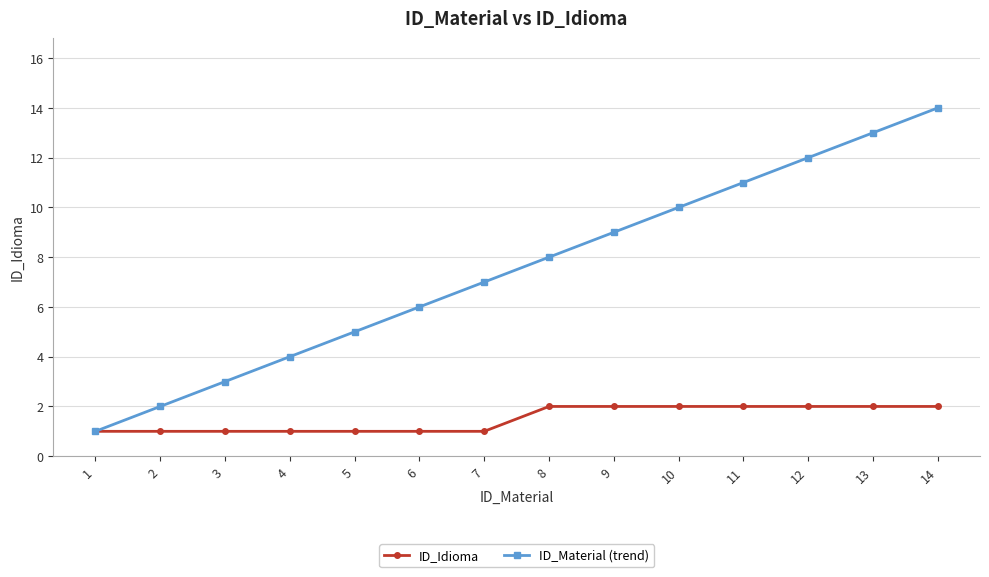

Rank the series by their maximum value, from lowest to highest.

ID_Idioma, ID_Material (trend)